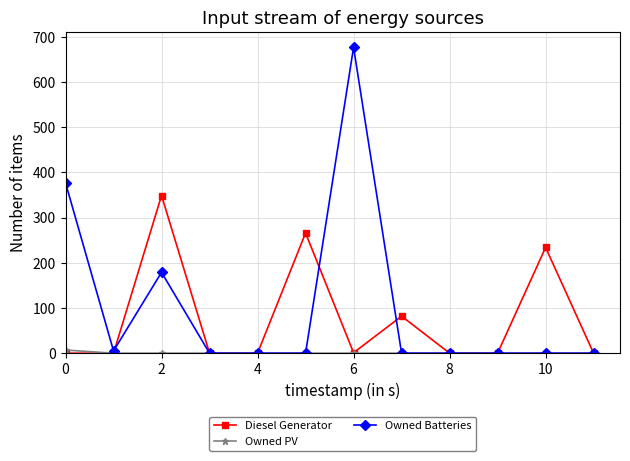

At how many categories does at least one series exceed 42?

6